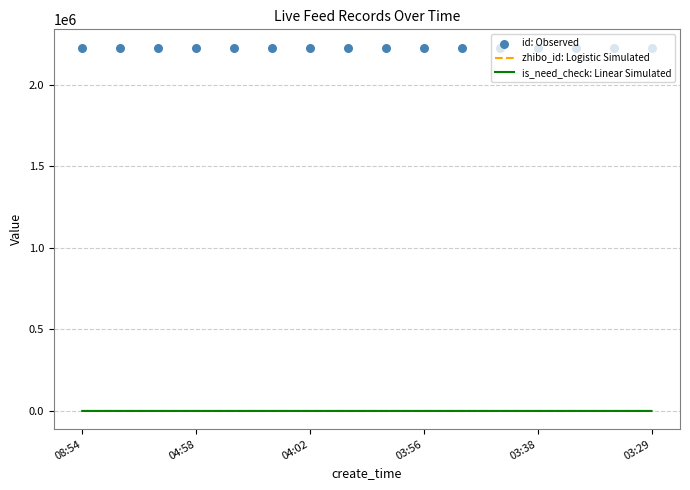

Which series has the largest Y range (max minus min)?

id: Observed